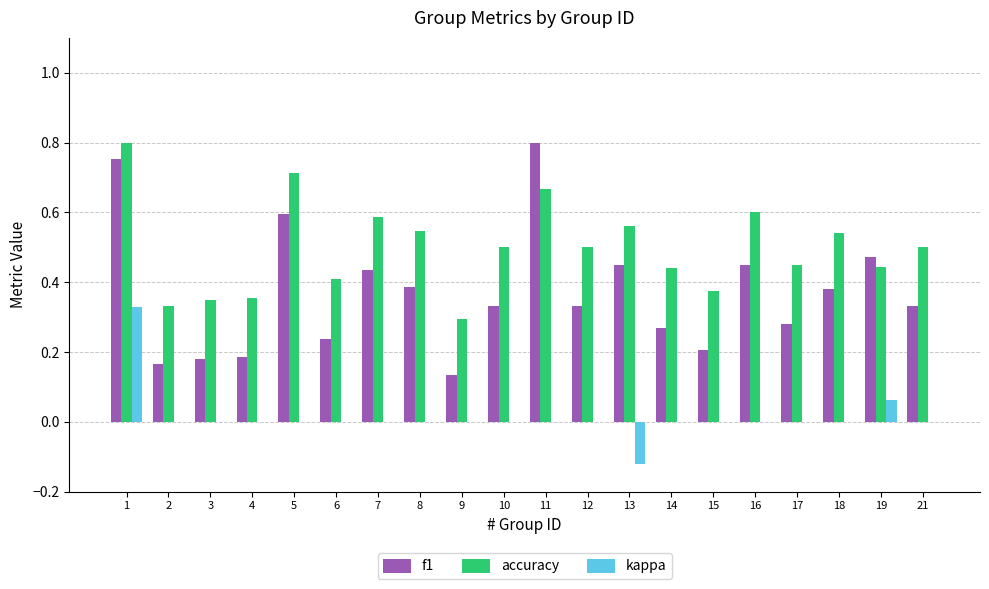

Is the value of f1 at 10 greater than the value of kappa at 11?

Yes